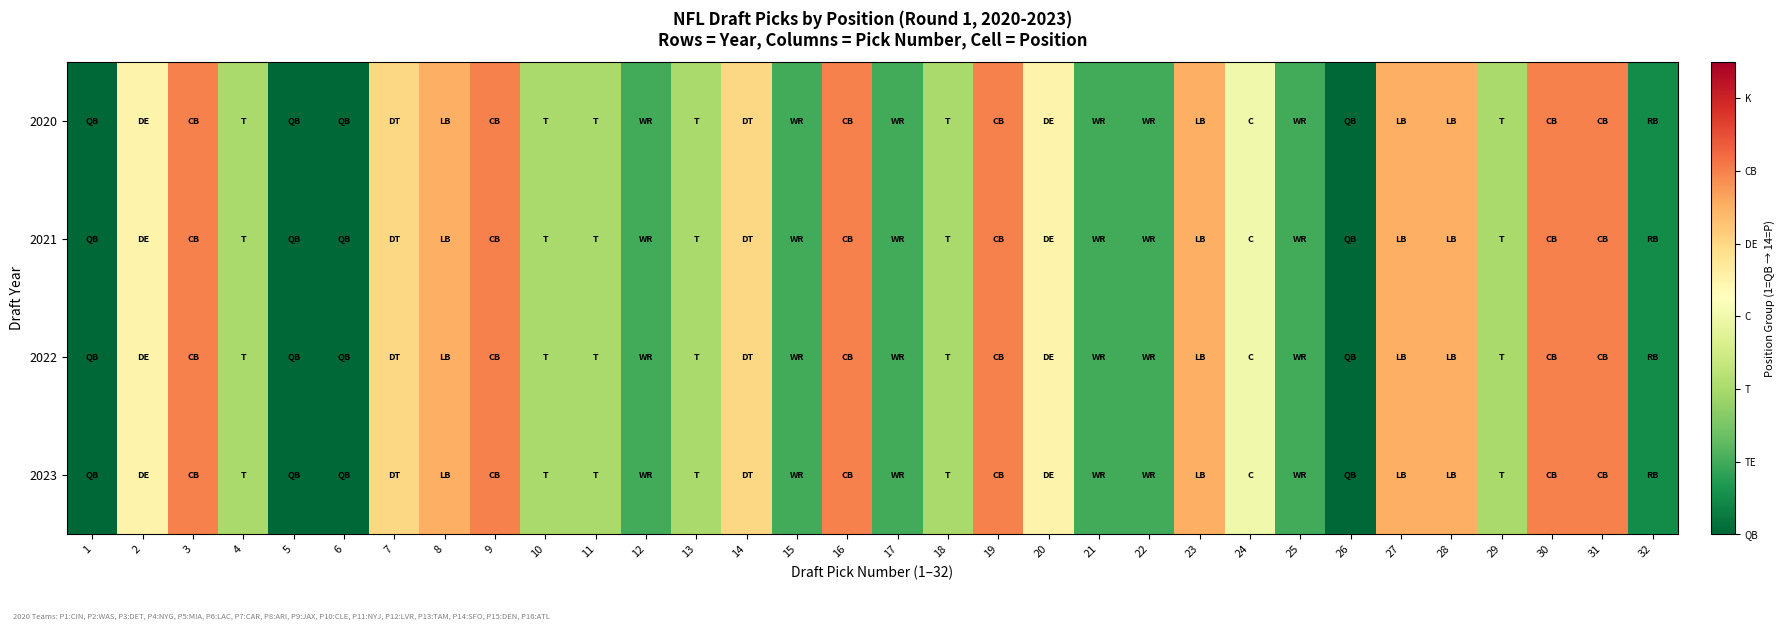

Reading left to right, transcribe all the data shown in this chart.

2020: 1=1	2=8	3=11	4=5	5=1	6=1	7=9	8=10	9=11	10=5	11=5	12=3	13=5	14=9	15=3	16=11	17=3	18=5	19=11	20=8	21=3	22=3	23=10	24=7	25=3	26=1	27=10	28=10	29=5	30=11	31=11	32=2
2021: 1=1	2=8	3=11	4=5	5=1	6=1	7=9	8=10	9=11	10=5	11=5	12=3	13=5	14=9	15=3	16=11	17=3	18=5	19=11	20=8	21=3	22=3	23=10	24=7	25=3	26=1	27=10	28=10	29=5	30=11	31=11	32=2
2022: 1=1	2=8	3=11	4=5	5=1	6=1	7=9	8=10	9=11	10=5	11=5	12=3	13=5	14=9	15=3	16=11	17=3	18=5	19=11	20=8	21=3	22=3	23=10	24=7	25=3	26=1	27=10	28=10	29=5	30=11	31=11	32=2
2023: 1=1	2=8	3=11	4=5	5=1	6=1	7=9	8=10	9=11	10=5	11=5	12=3	13=5	14=9	15=3	16=11	17=3	18=5	19=11	20=8	21=3	22=3	23=10	24=7	25=3	26=1	27=10	28=10	29=5	30=11	31=11	32=2